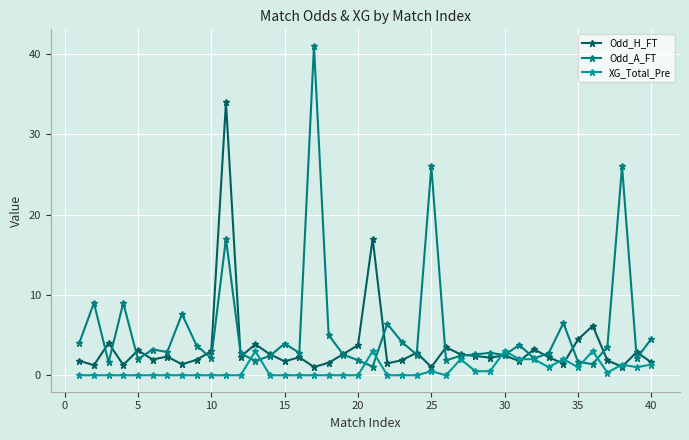

Which series has the widest spread of values?

Odd_A_FT